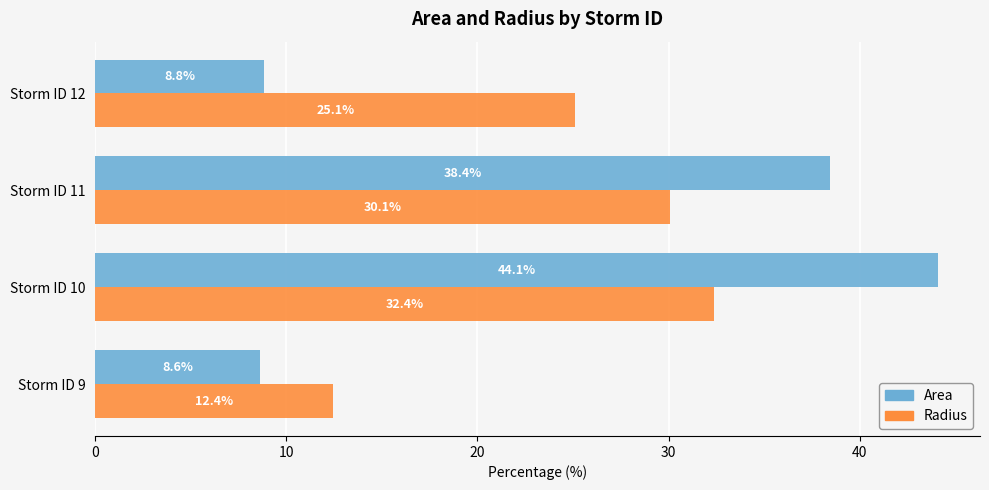

True or false: Radius has a value of 12.4 at Storm ID 9.

True